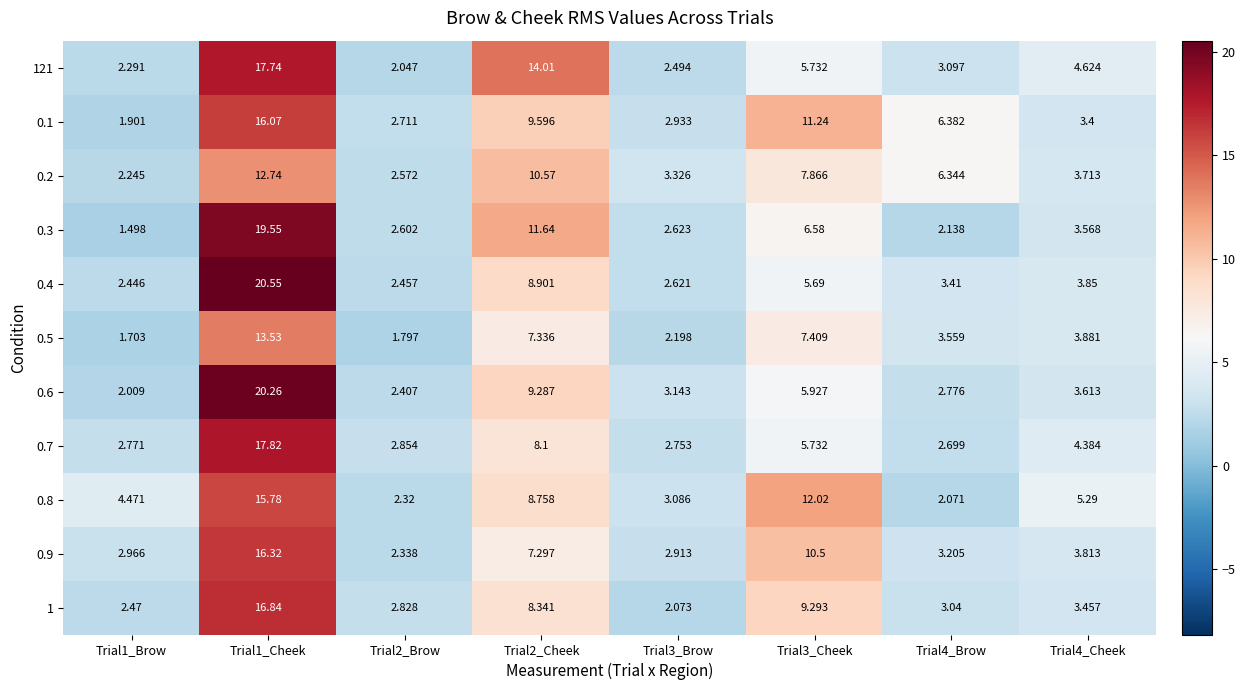

Is the value of 1 at Trial3_Brow greater than the value of 0.7 at Trial3_Cheek?

No